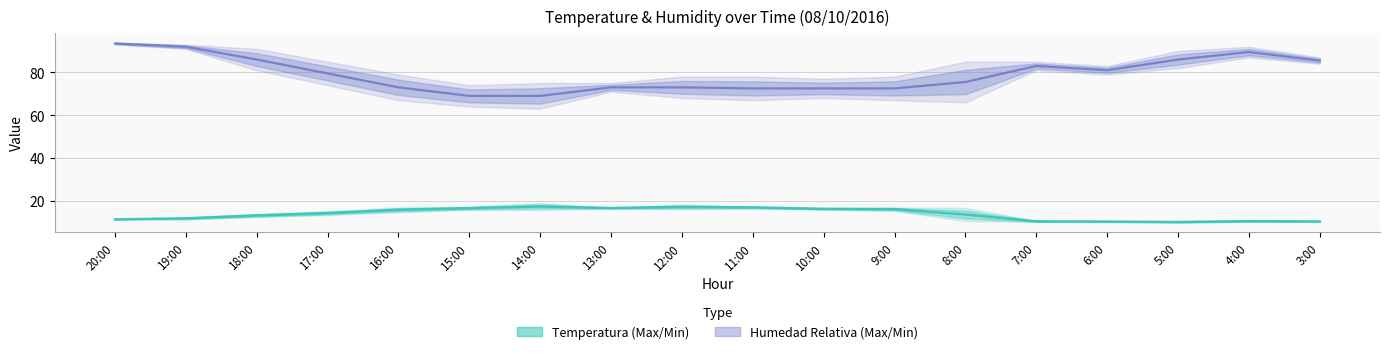

Which series has the largest total across all categories?

HUMEDAD RELATIVA DEL AIRE MINIMA